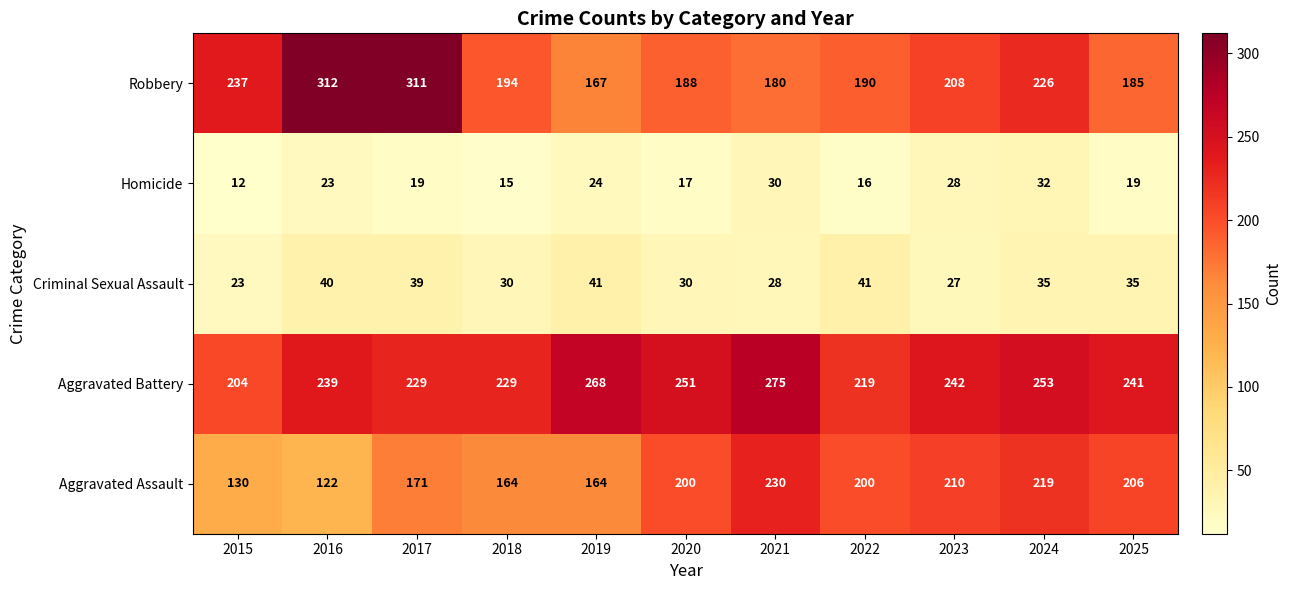

At how many categories does at least one series exceed 226?

10